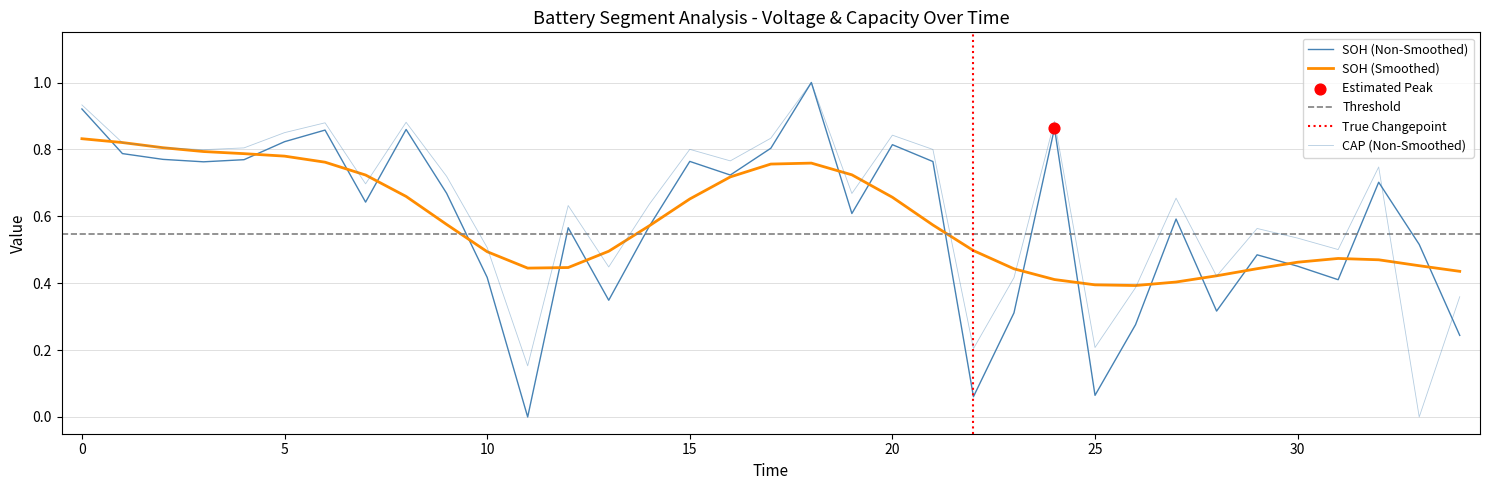

Which series reaches the maximum Y coordinate?

cap